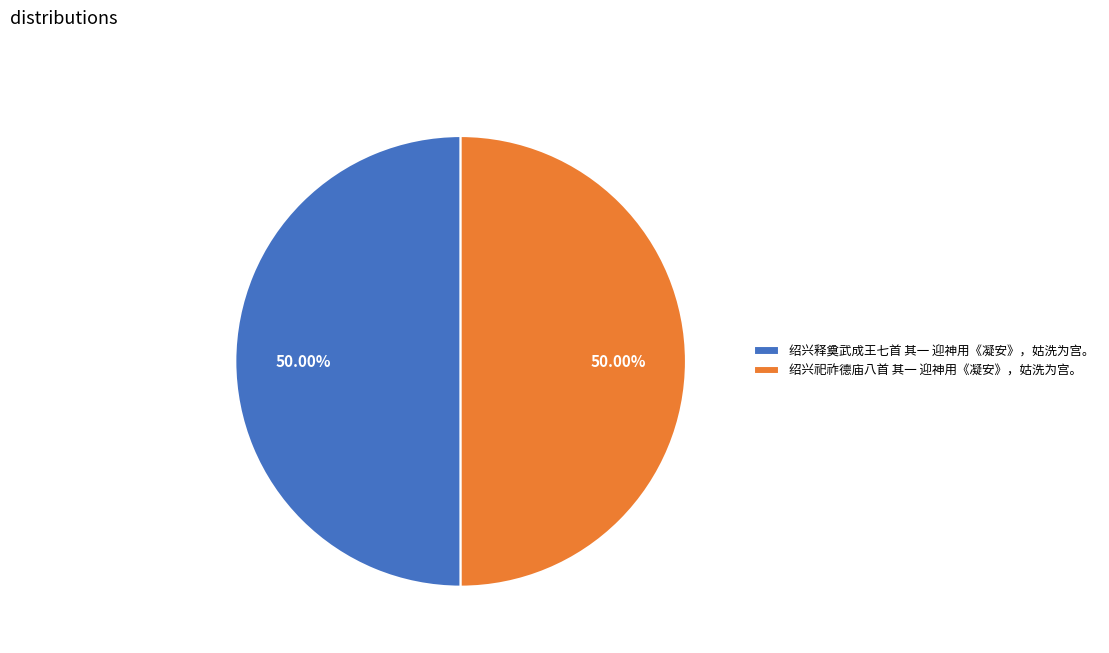

Count the number of slices in the pie.

2